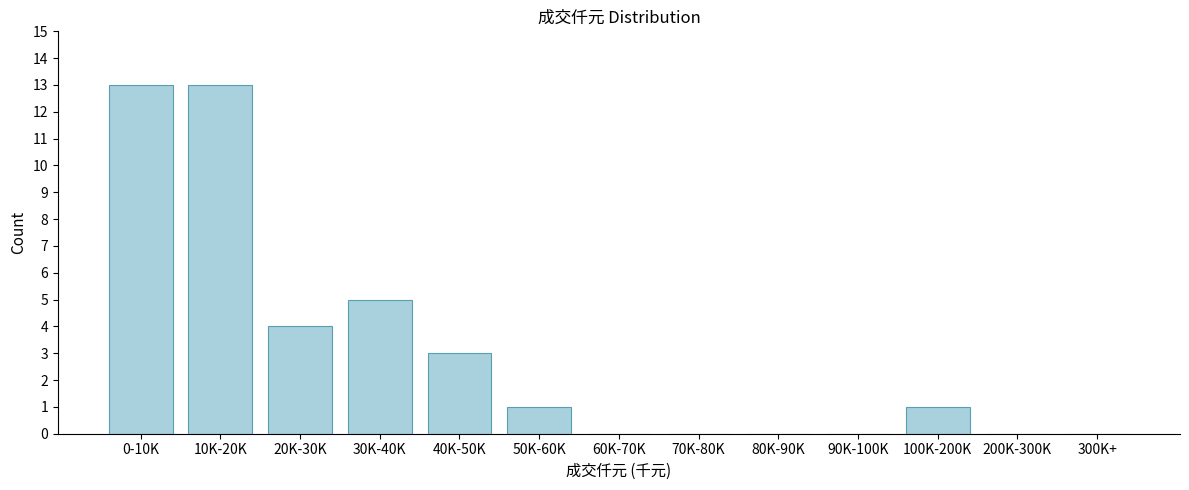

Reading left to right, extract all data points from this chart.

0-10K=13	10K-20K=13	20K-30K=4	30K-40K=5	40K-50K=3	50K-60K=1	60K-70K=0	70K-80K=0	80K-90K=0	90K-100K=0	100K-200K=1	200K-300K=0	300K+=0